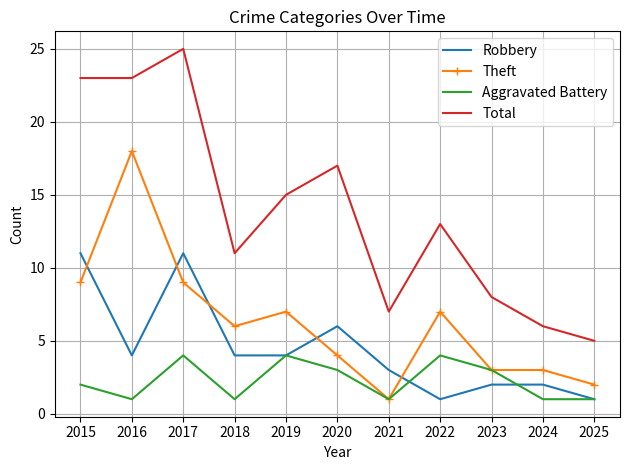

What is the difference between the highest and lowest values at 2022?

12